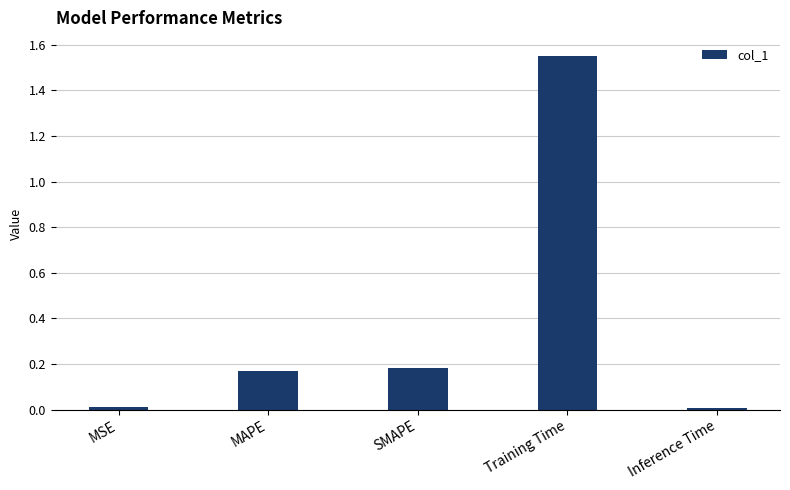

True or false: the data shows 0.1 at MAPE.

False